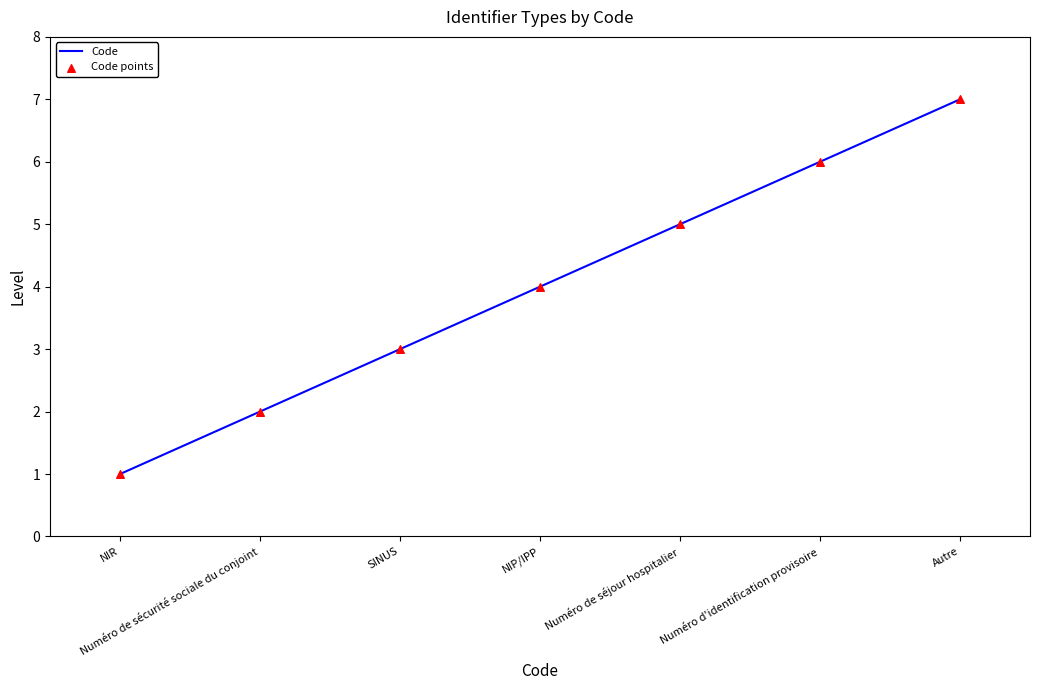

What is the change in value from Numéro d'identification provisoire to Autre?

+1